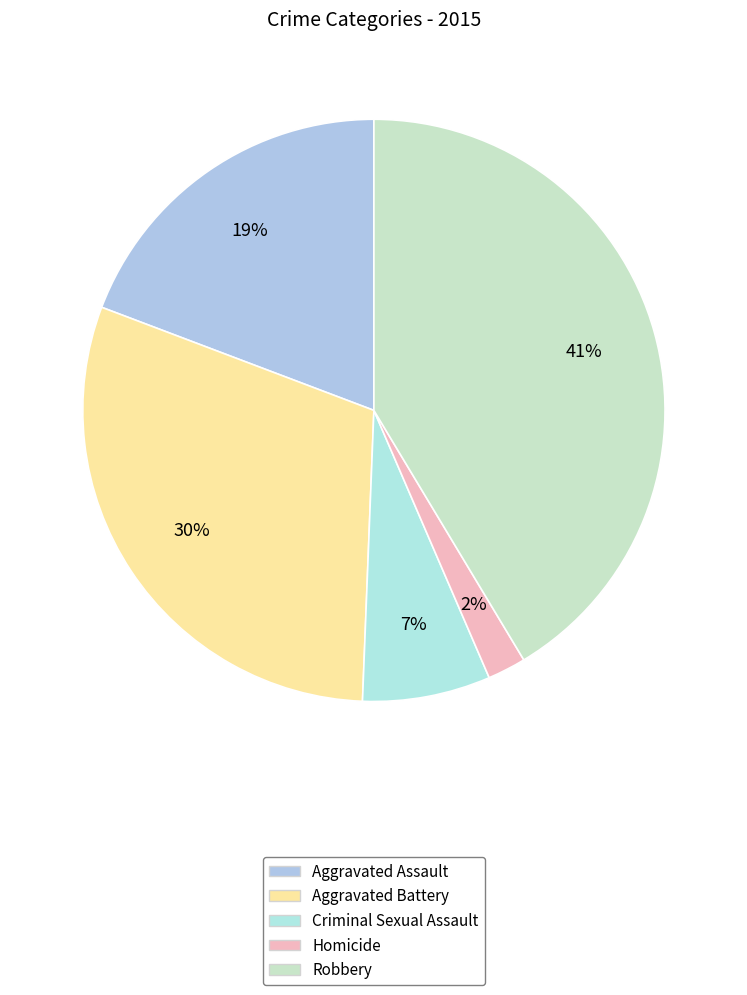

To the nearest percent, what is the difference between the largest and smallest slice percentages?

39%